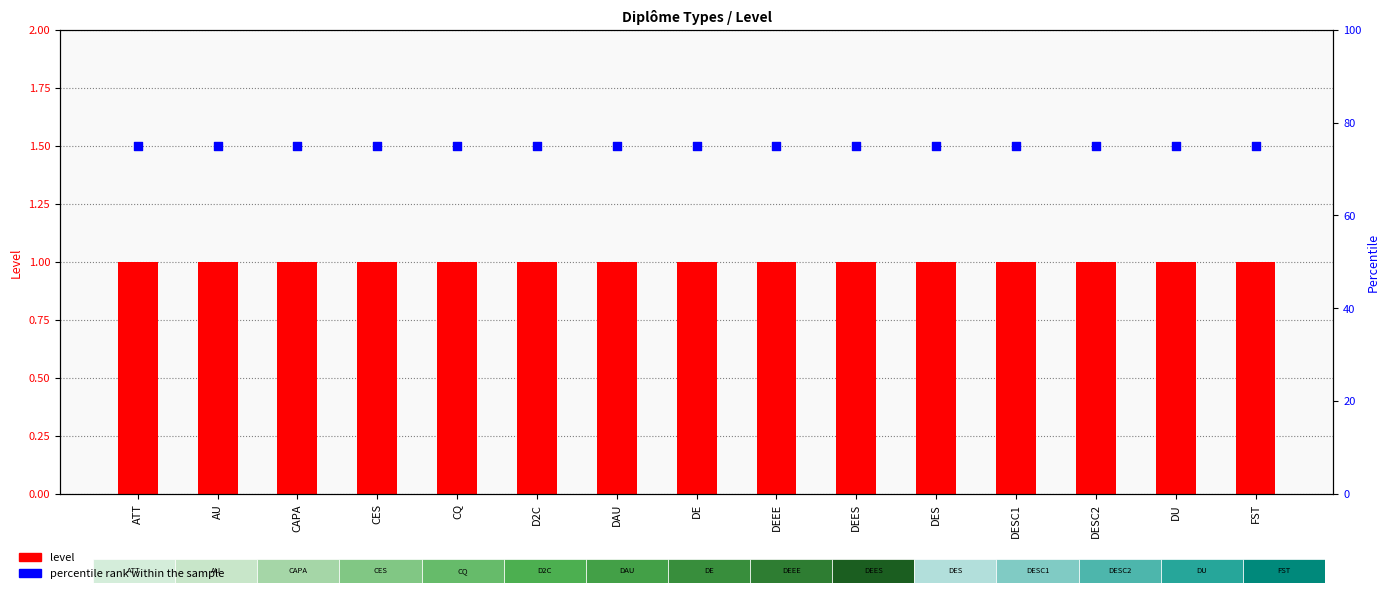

What are all the series names shown in the legend?

level, percentile rank within the sample